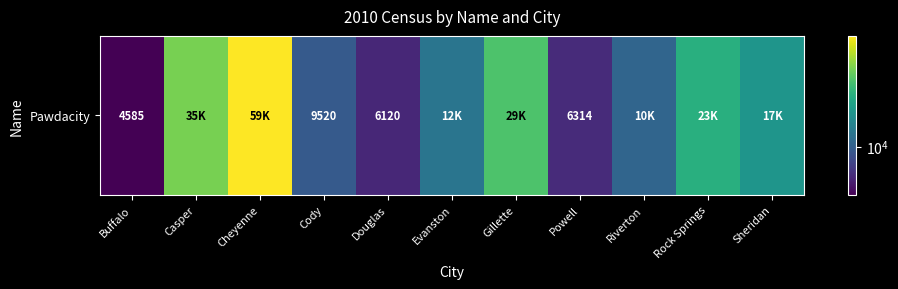

Which has a higher value, Casper or Cody?

Casper